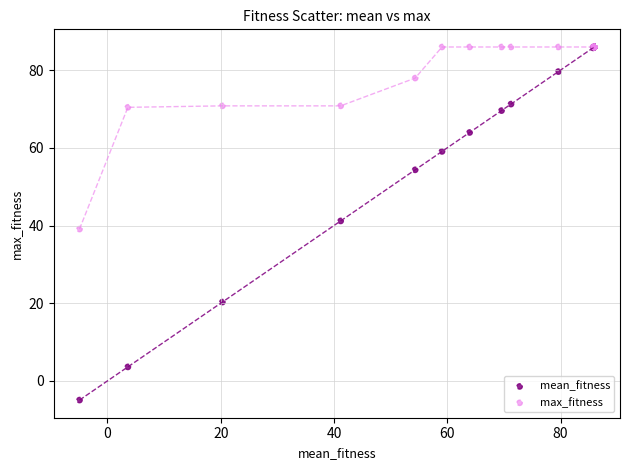

What are all the series names shown in the legend?

mean_fitness, max_fitness